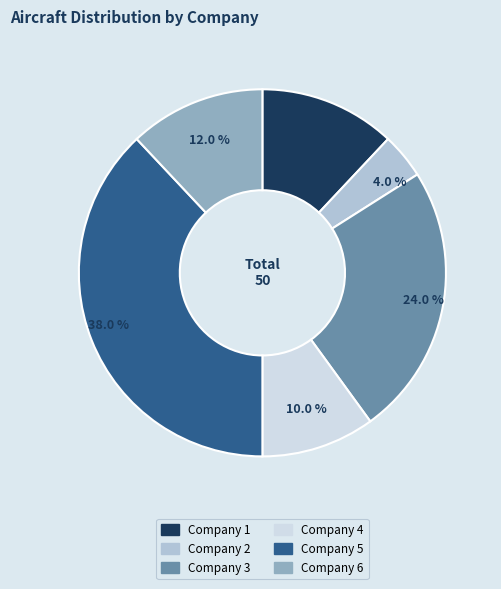

To the nearest percent, what percentage of the pie is Company 5?

38%